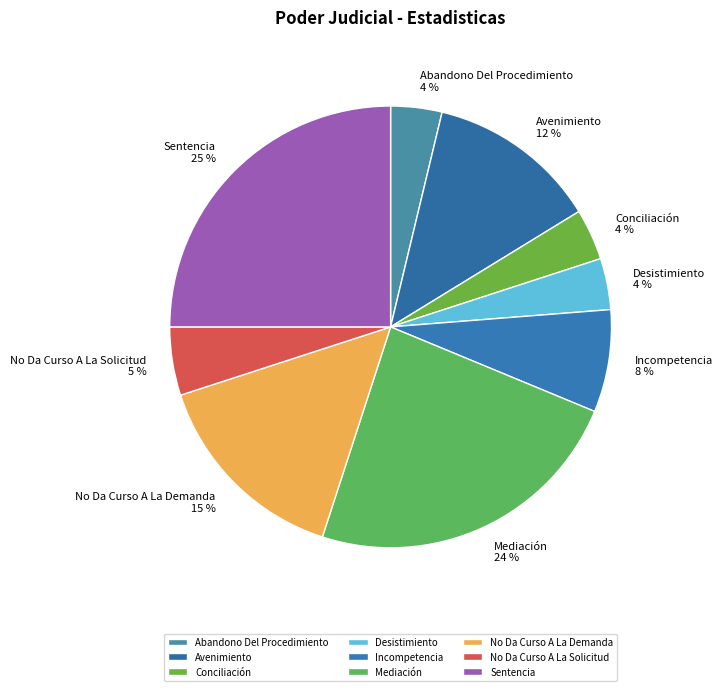

To the nearest percent, what percentage of the pie is Conciliación?

4%